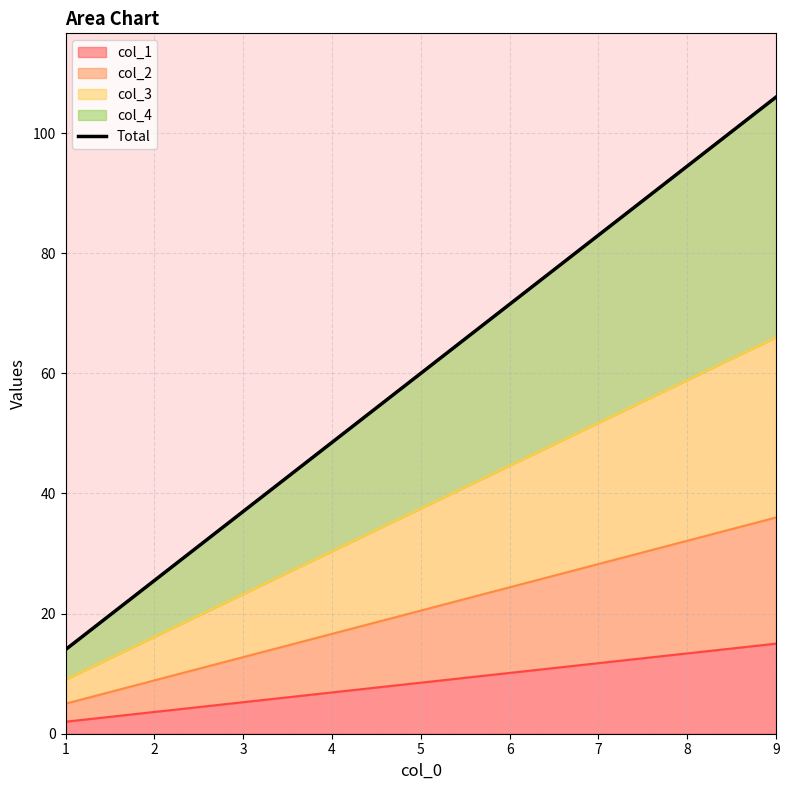

What is the greatest value displayed?

106